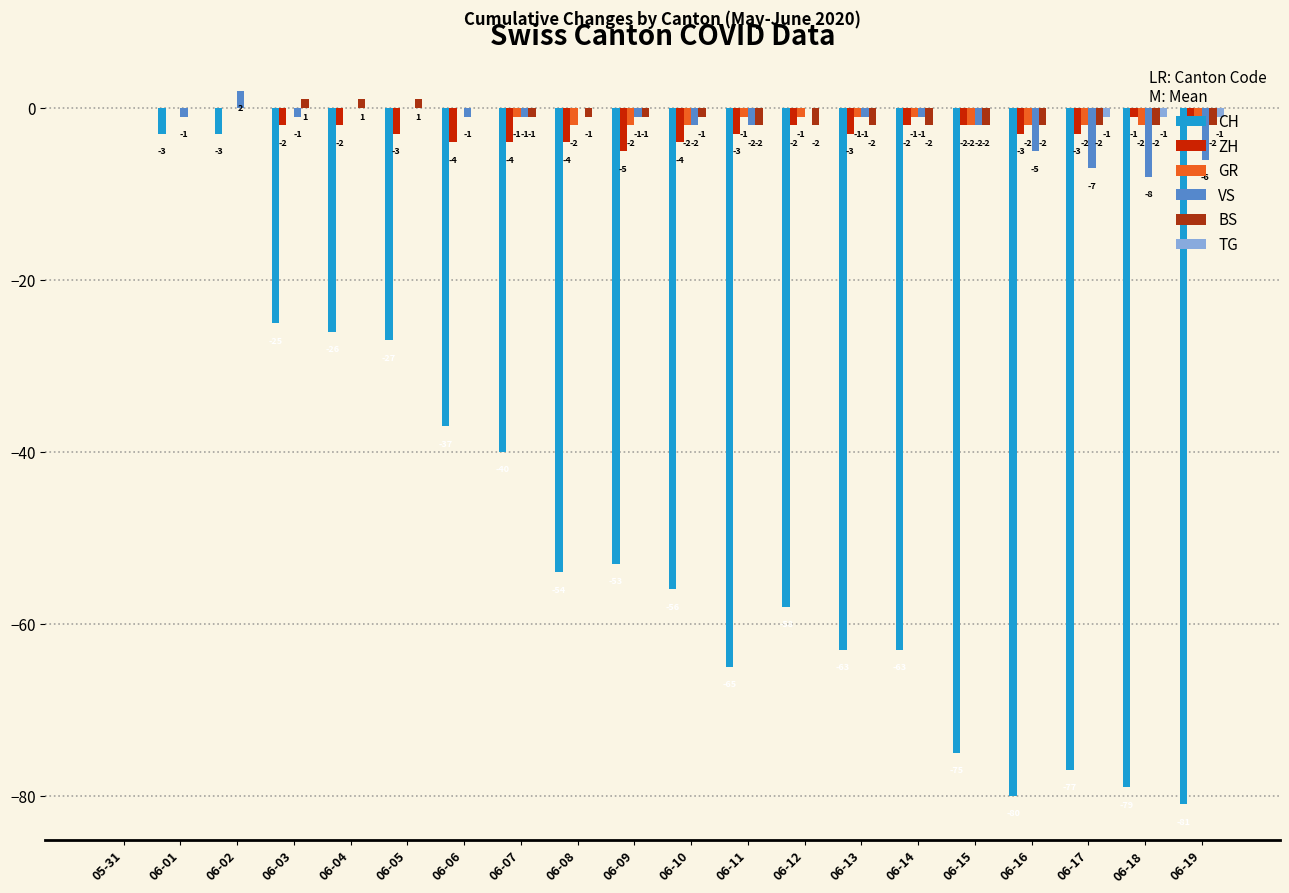

Which series has the largest total across all categories?

TG